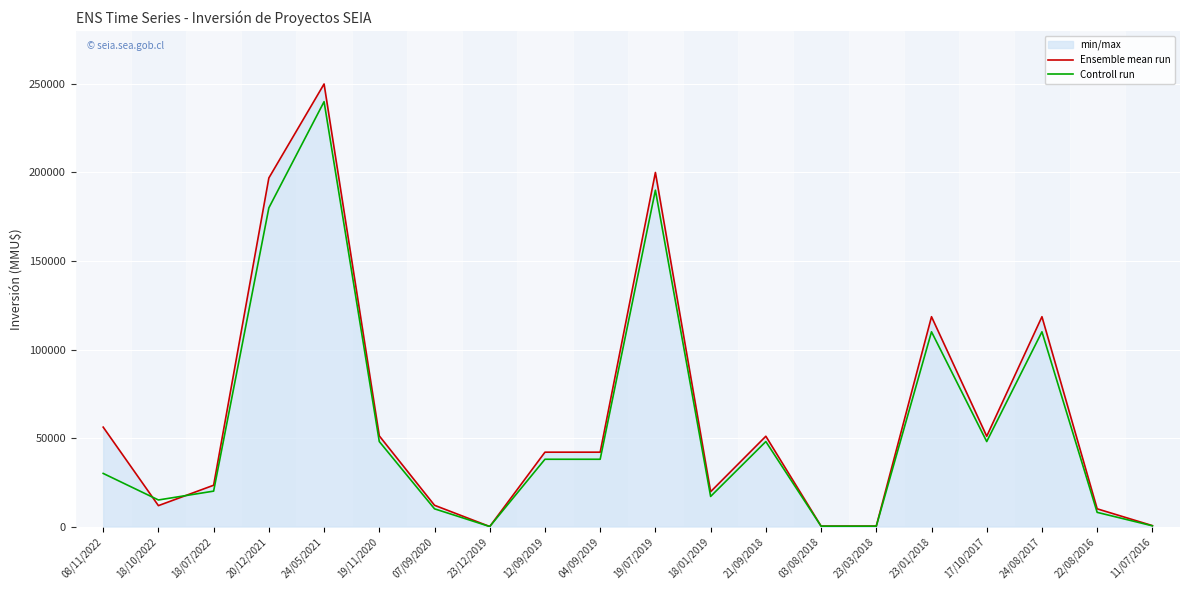

How many lines are shown in the chart?

2